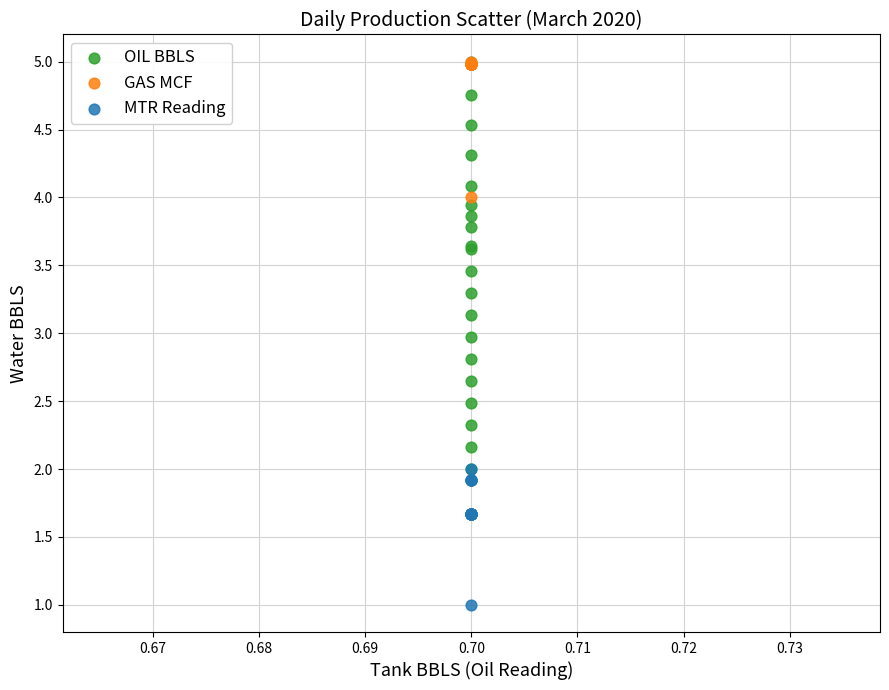

What are all the series names shown in the legend?

OIL BBLS, GAS MCF, MTR Reading